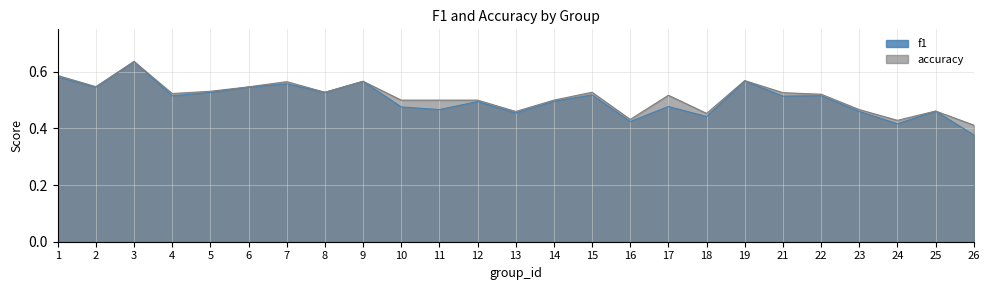

Reading left to right, what are all the values shown in this chart?

f1: 1=0.6	2=0.5	3=0.6	4=0.5	5=0.5	6=0.5	7=0.6	8=0.5	9=0.6	10=0.5	11=0.5	12=0.5	13=0.5	14=0.5	15=0.5	16=0.4	17=0.5	18=0.4	19=0.6	21=0.5	22=0.5	23=0.5	24=0.4	25=0.5	26=0.4
accuracy: 1=0.6	2=0.5	3=0.6	4=0.5	5=0.5	6=0.5	7=0.6	8=0.5	9=0.6	10=0.5	11=0.5	12=0.5	13=0.5	14=0.5	15=0.5	16=0.4	17=0.5	18=0.5	19=0.6	21=0.5	22=0.5	23=0.5	24=0.4	25=0.5	26=0.4